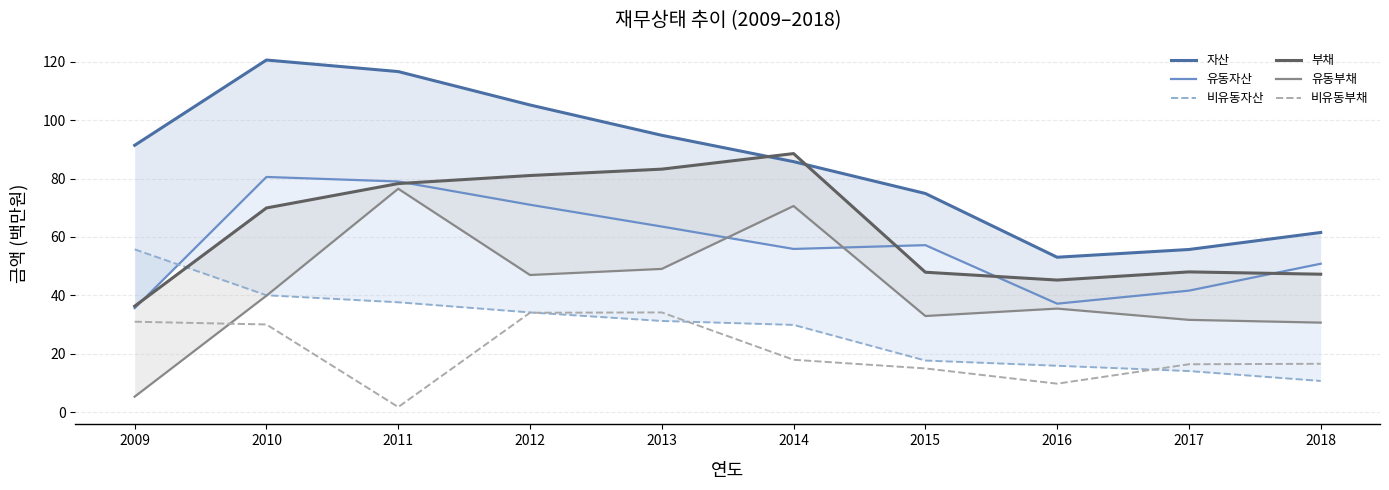

At which category is the sum across all series the highest?

2011